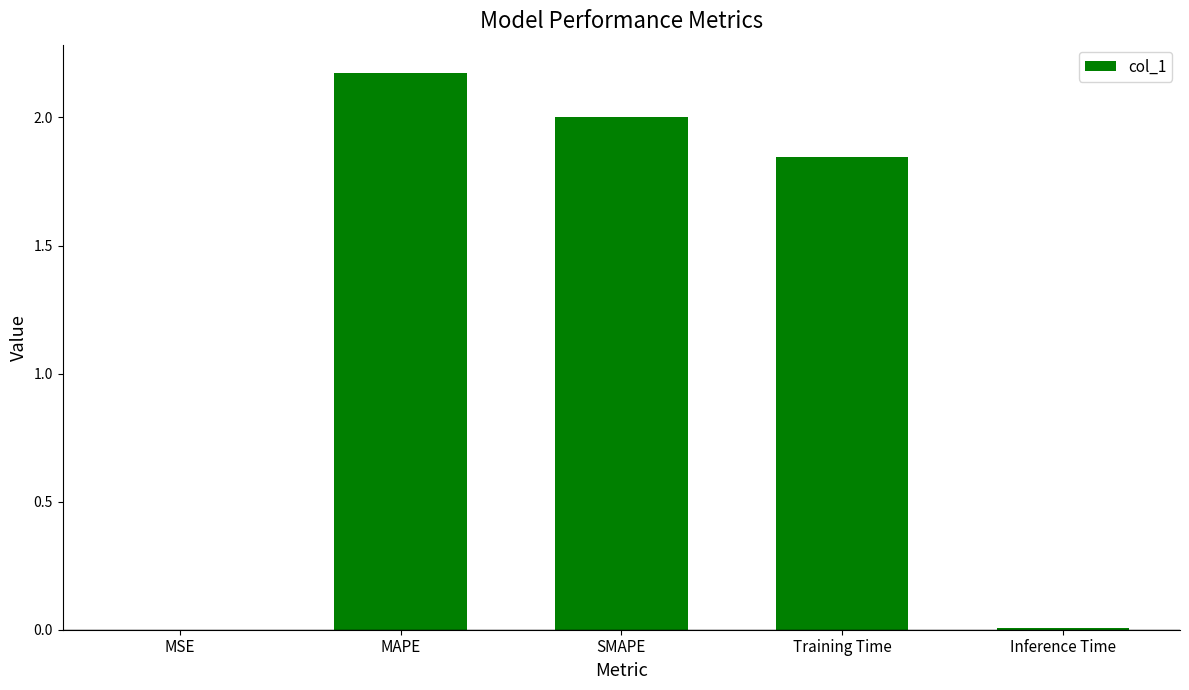

Between SMAPE and MAPE, which is larger?

MAPE